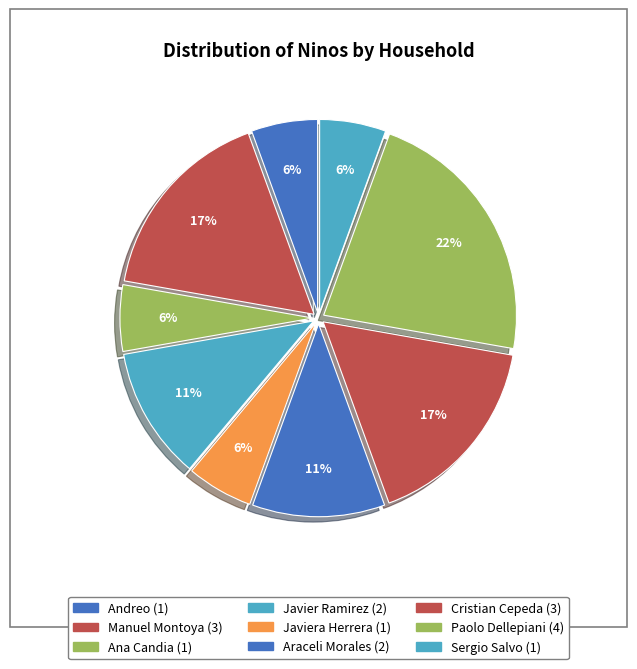

Count the number of slices in the pie.

9